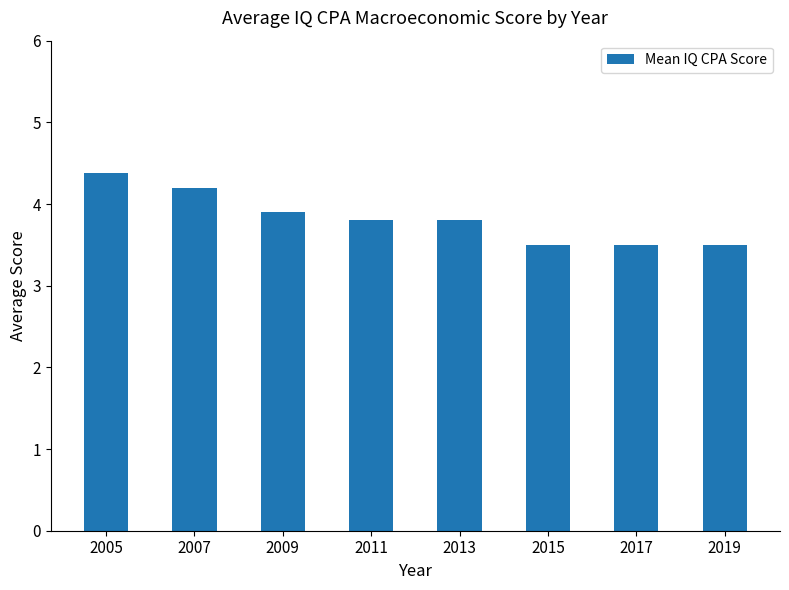

True or false: the data shows 1.4 at 2007.

False